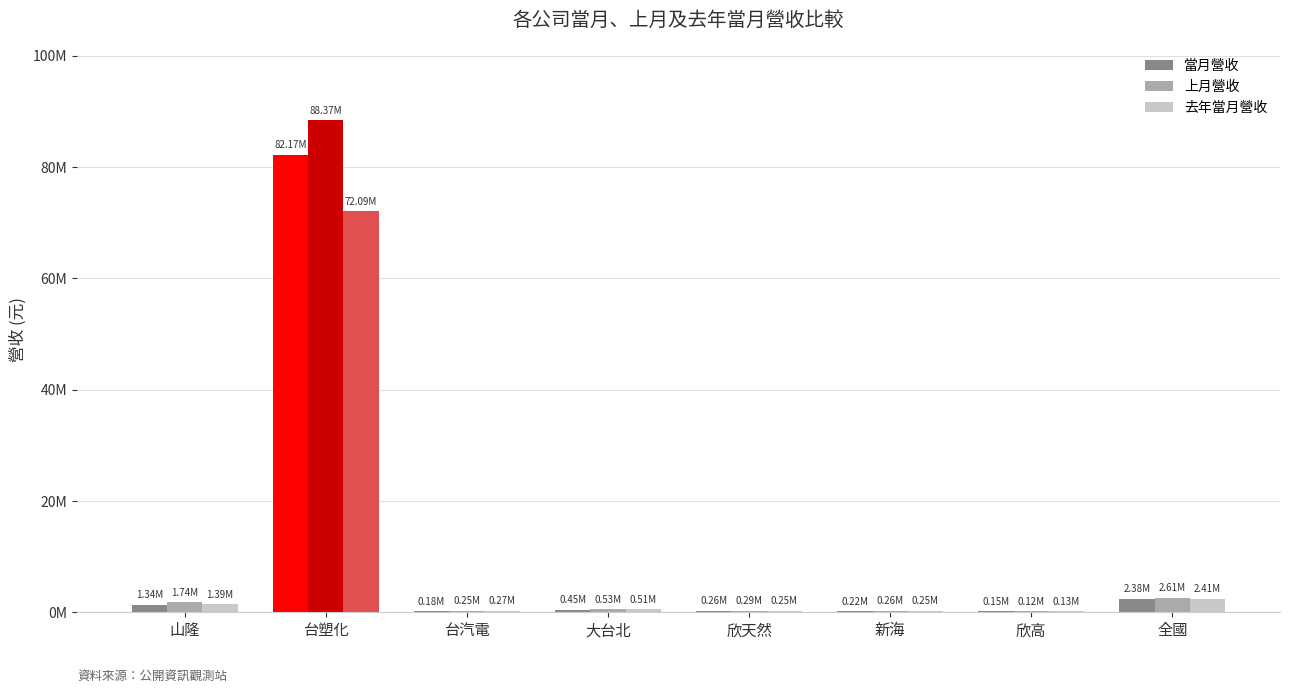

Does the chart contain stacked bars?

No